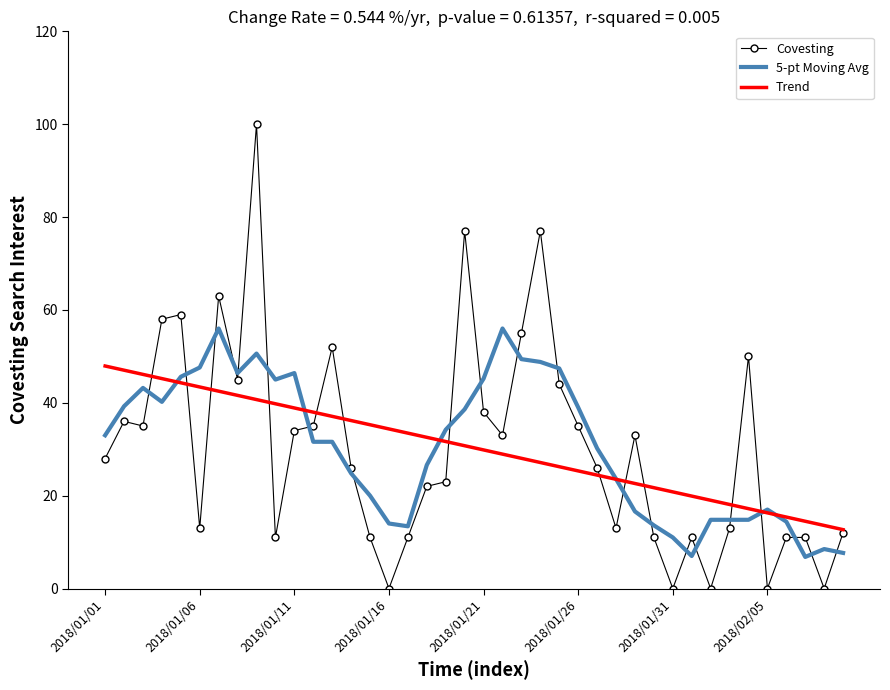

What is the difference between the maximum and minimum values in the Trend series?

35.2